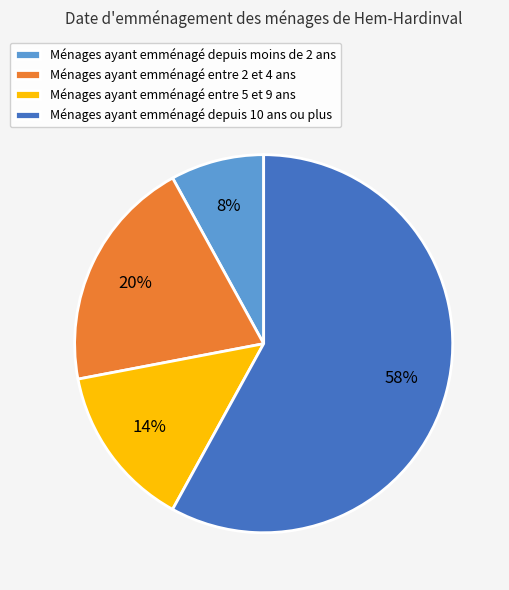

What is the smallest slice in the pie chart?

Ménages ayant emménagé depuis moins de 2 ans